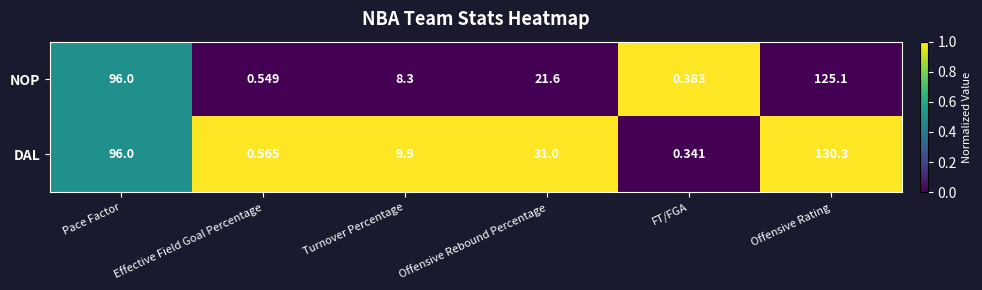

Which series has the largest range (max minus min)?

DAL